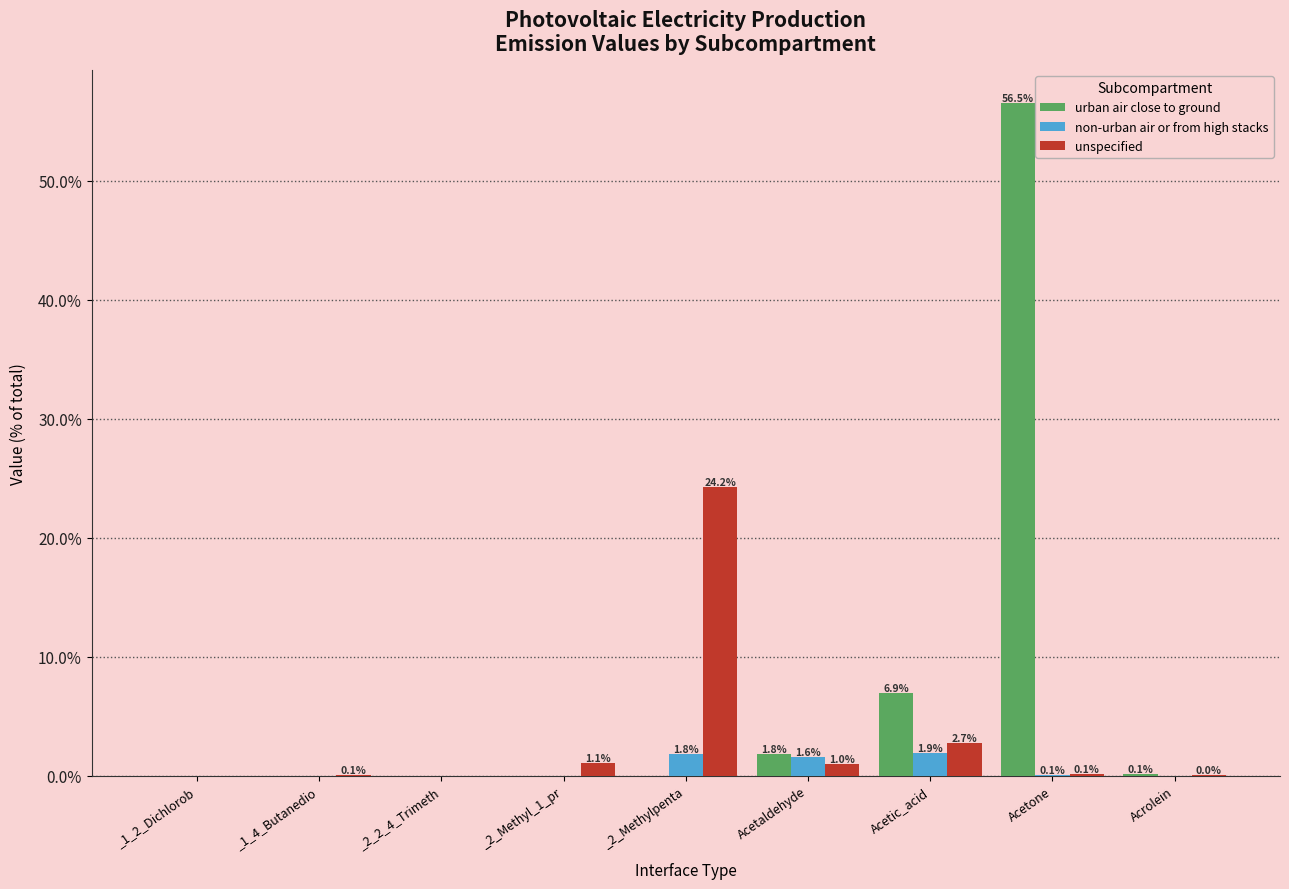

At which category does the chart reach its peak across all series?

Acetone